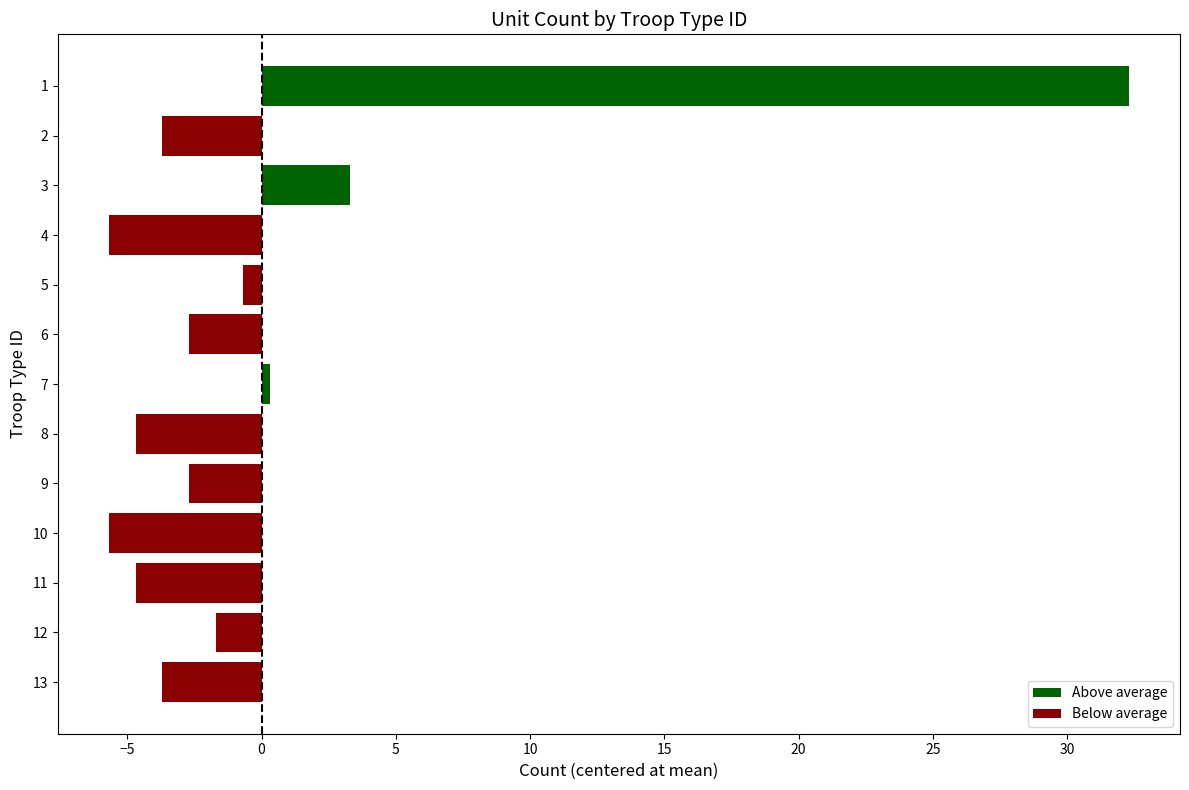

The chart shows a value of -3.3 at 10. True or false?

False